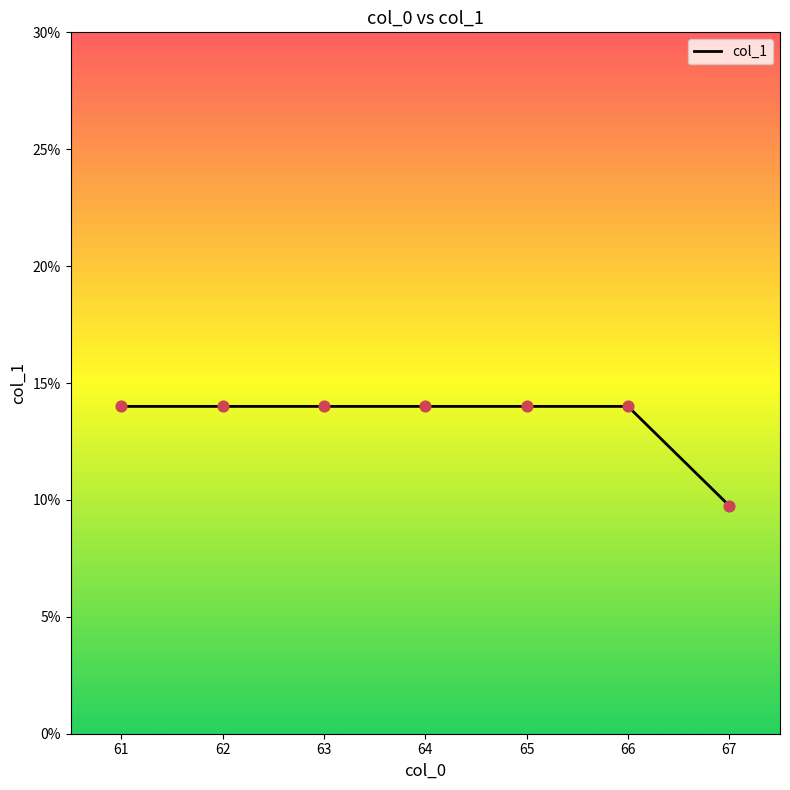

Which has a higher value, 67 or 66?

66